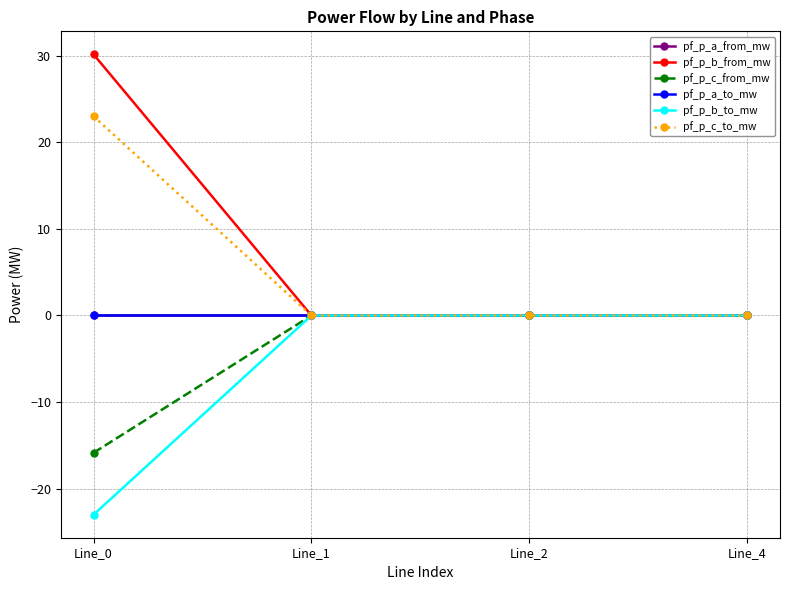

Is this an area chart (filled region under the line)?

No